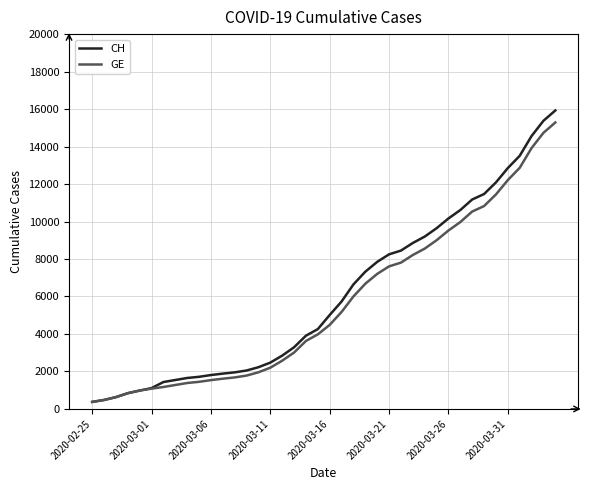

What is the highest value of the CH series?

15926